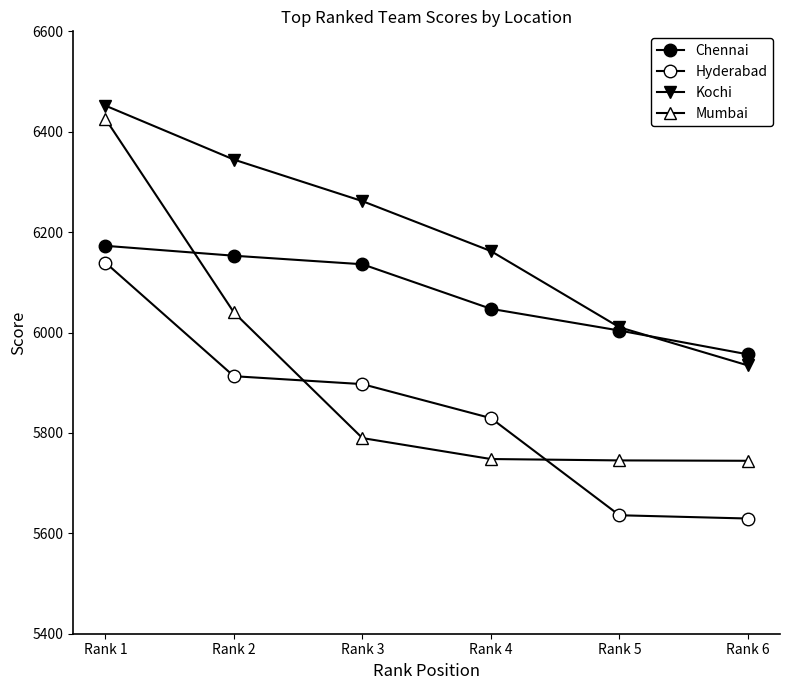

Where does the Kochi series first go above 6261?

Rank 1